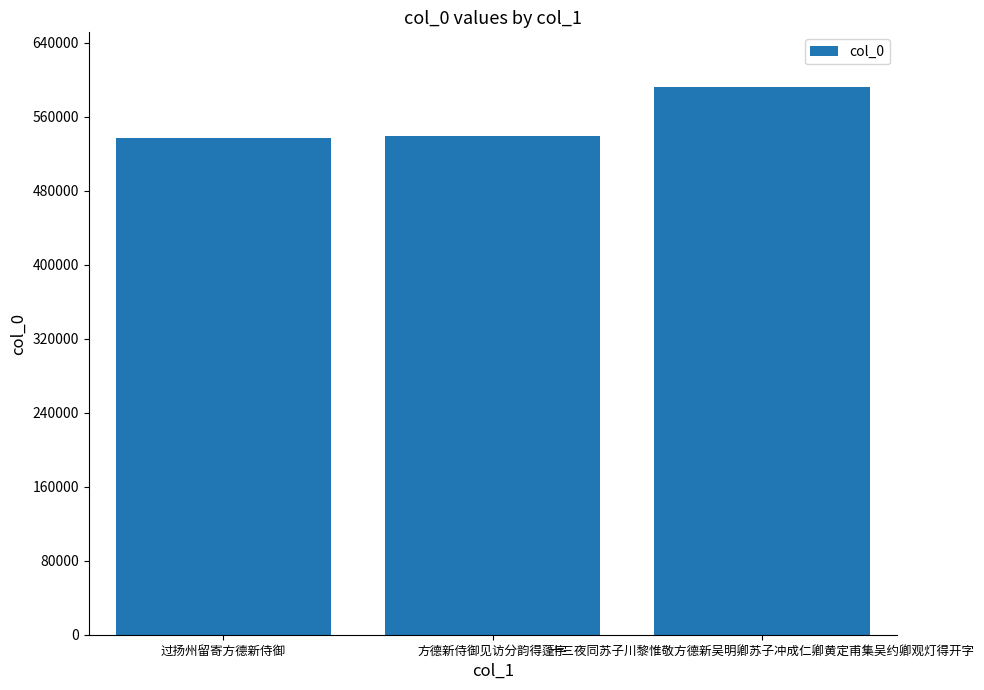

What is the value of the 3rd bar from the left?

591964